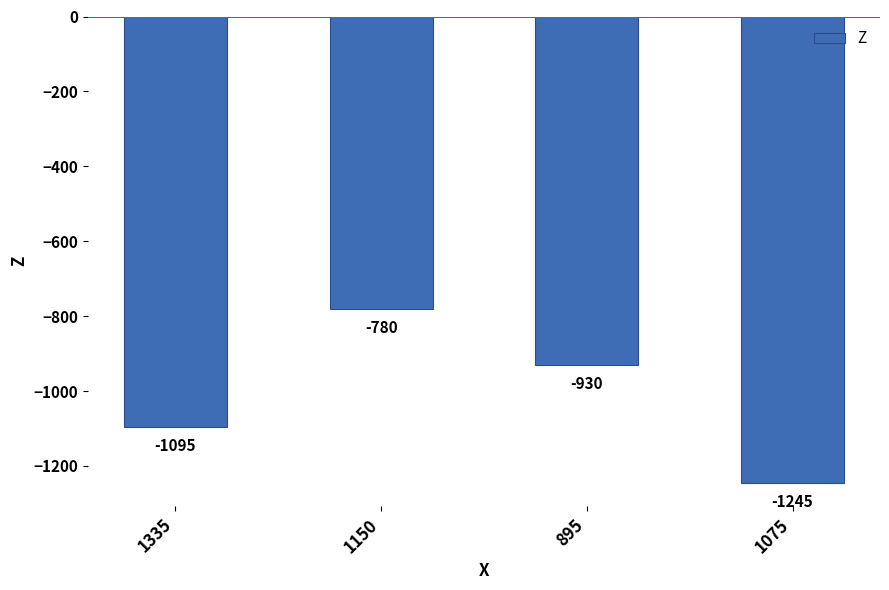

What is the value of the 2nd bar from the left?

-780